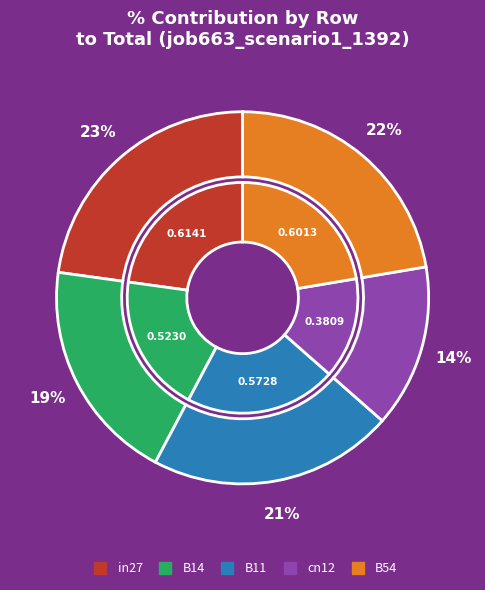

What percentage is the in27 slice, to the nearest percent?

23%